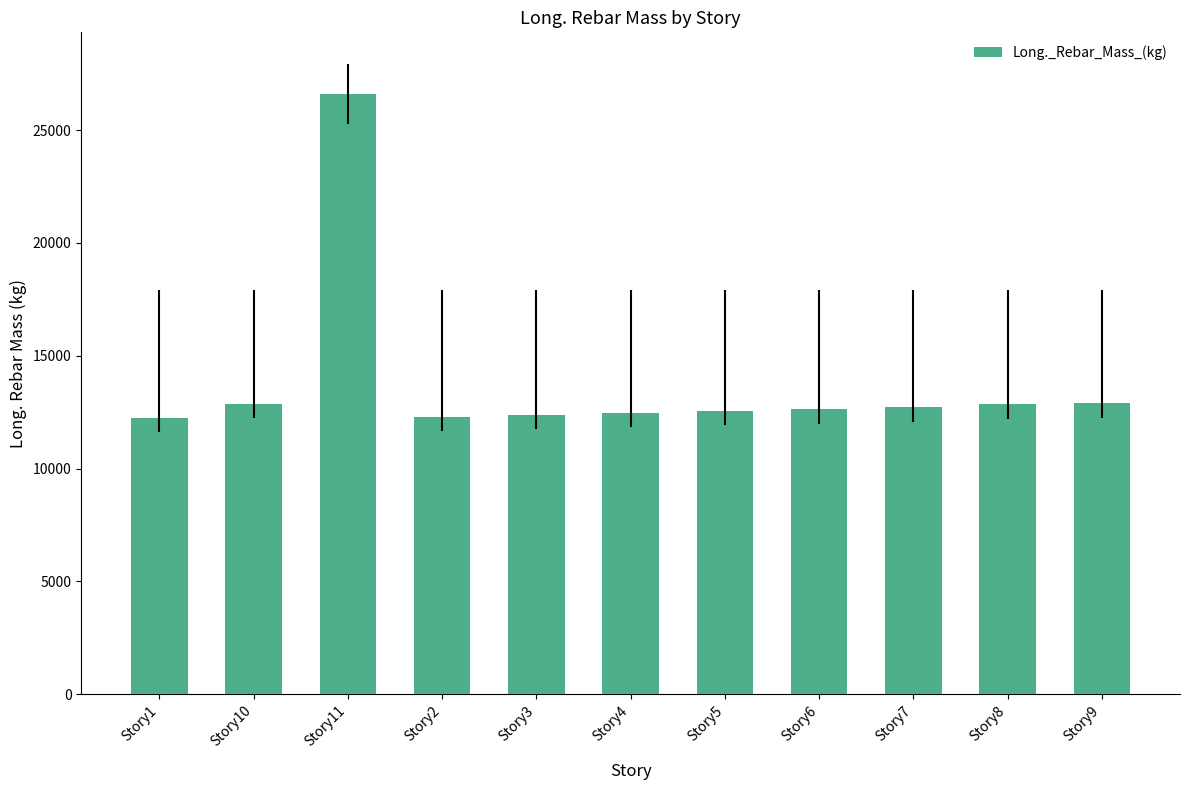

Where is the data nearest to the value 19428?

Story9